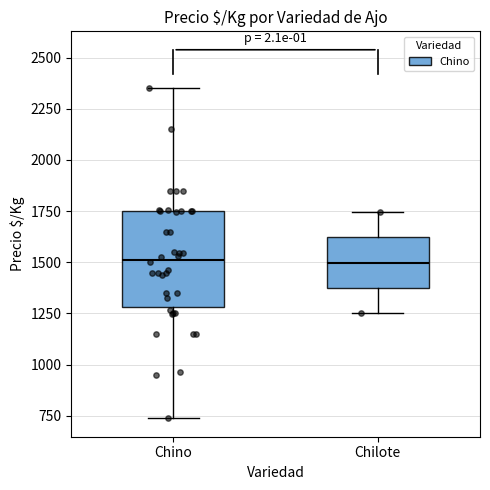

Reading left to right, read every box against the y-axis: the position of its median line, the range the box covers, and the ends of its whiskers. The values are not printed on the chart, so give them approximately, as read against the axis.

Chino: median 1500, box 1300 to 1750, whiskers 750 to 2350
Chilote: median 1500, box 1350 to 1600, whiskers 1250 to 1750